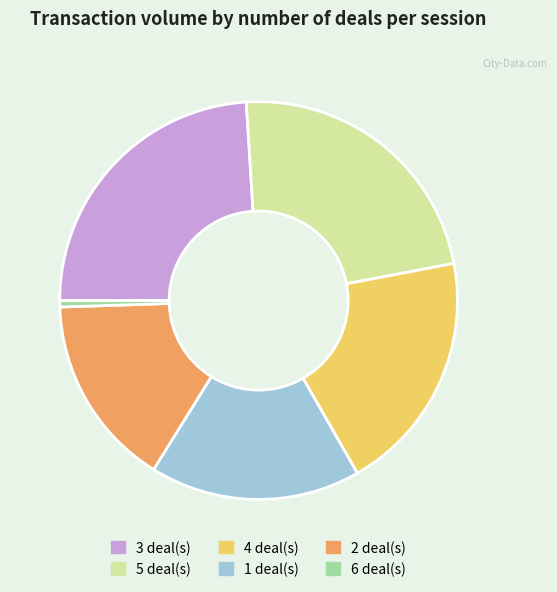

How many segments does this pie chart have?

6